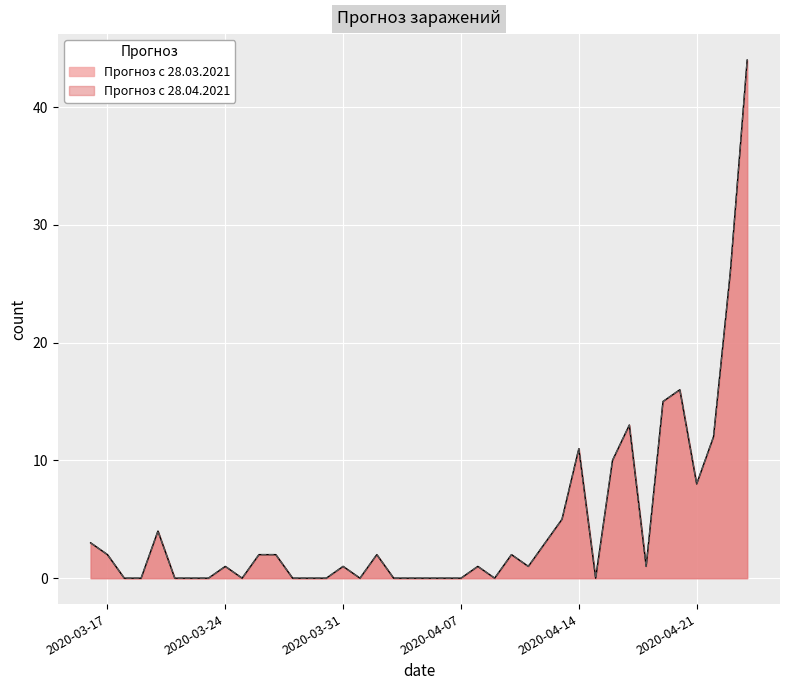

Is it true that Прогноз с 28.04.2021 equals 11 at 2020-04-14?

True